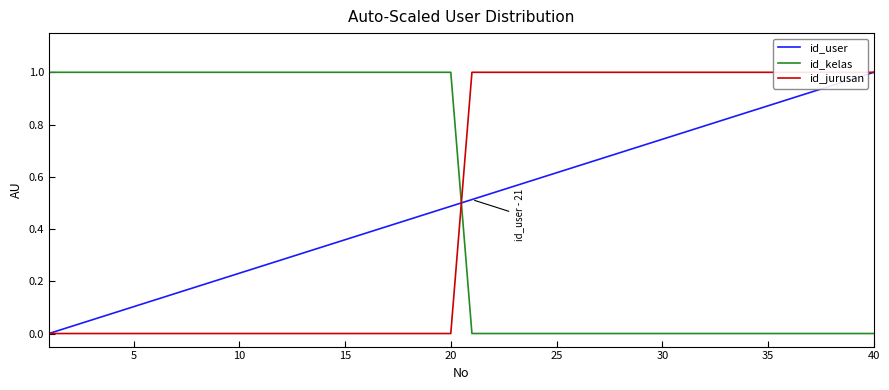

How many lines are shown in the chart?

3